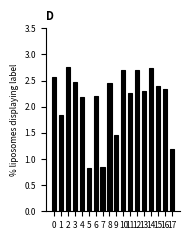

How many values exceed 2?

13